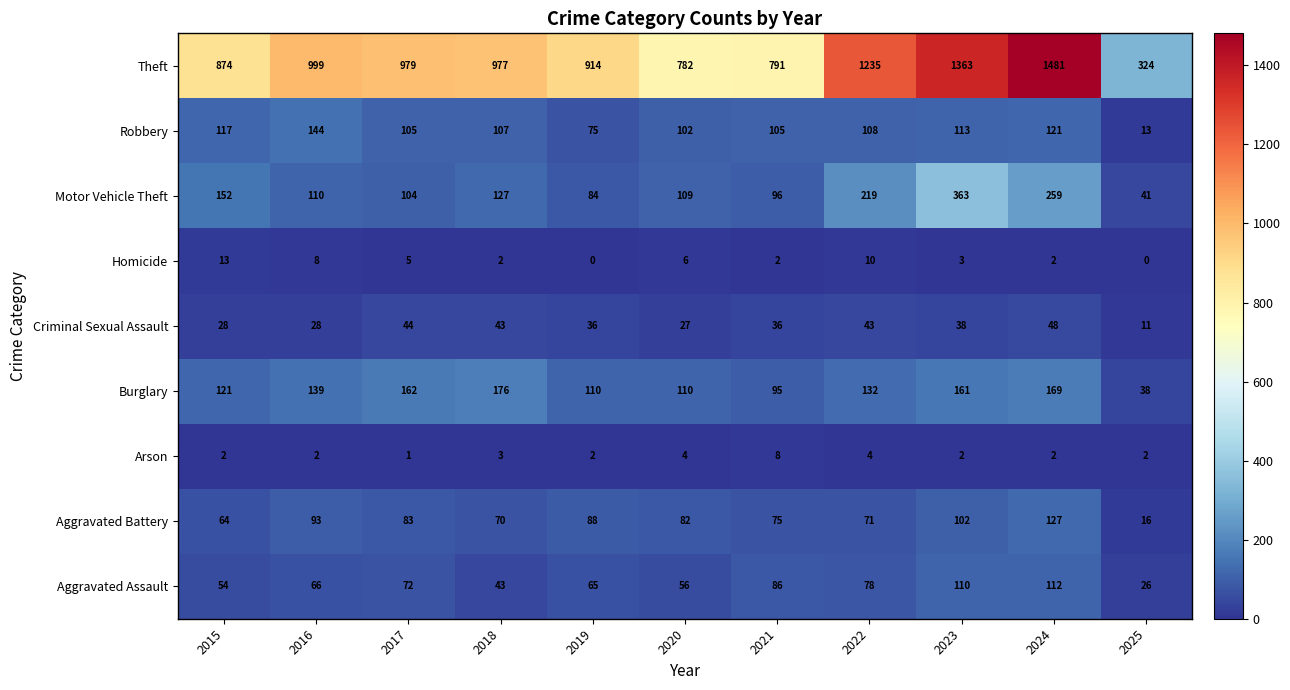

Rank the series at 2019 from highest to lowest value.

Theft, Burglary, Aggravated Battery, Motor Vehicle Theft, Robbery, Aggravated Assault, Criminal Sexual Assault, Arson, Homicide